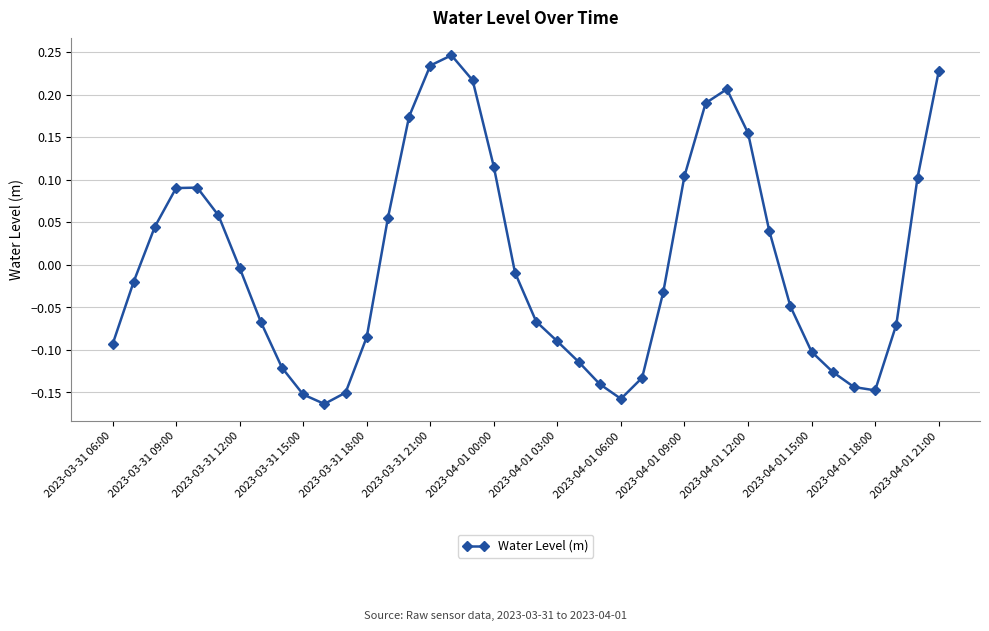

True or false: there are more than 0 points higher than both neighbors.

True